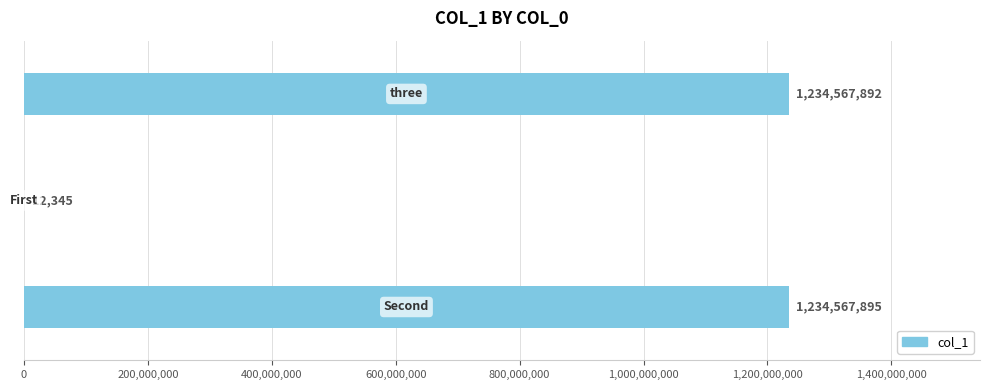

What is the sum of all values?

2469148132